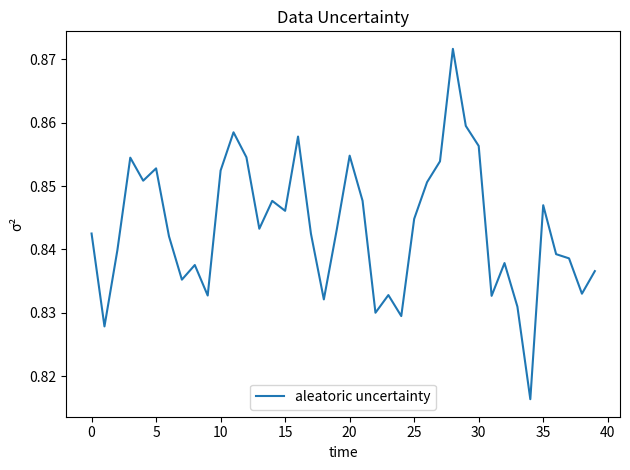

How many series are shown in this chart?

1